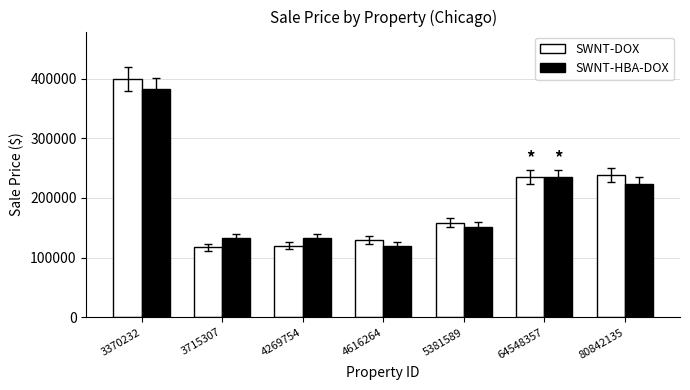

What is the sum of the SWNT-DOX values at 4269754 and 3715307?

237400.0